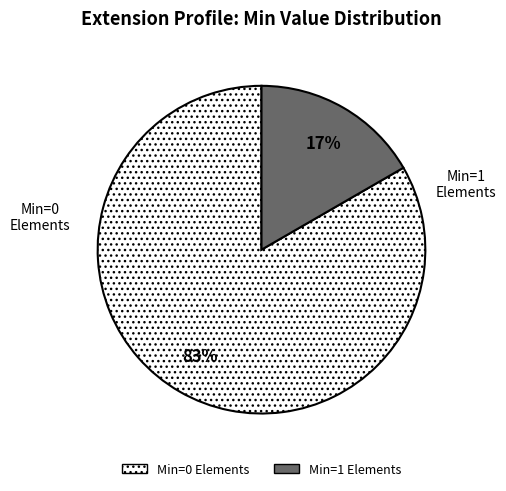

To the nearest percent, what is the average slice percentage?

50%